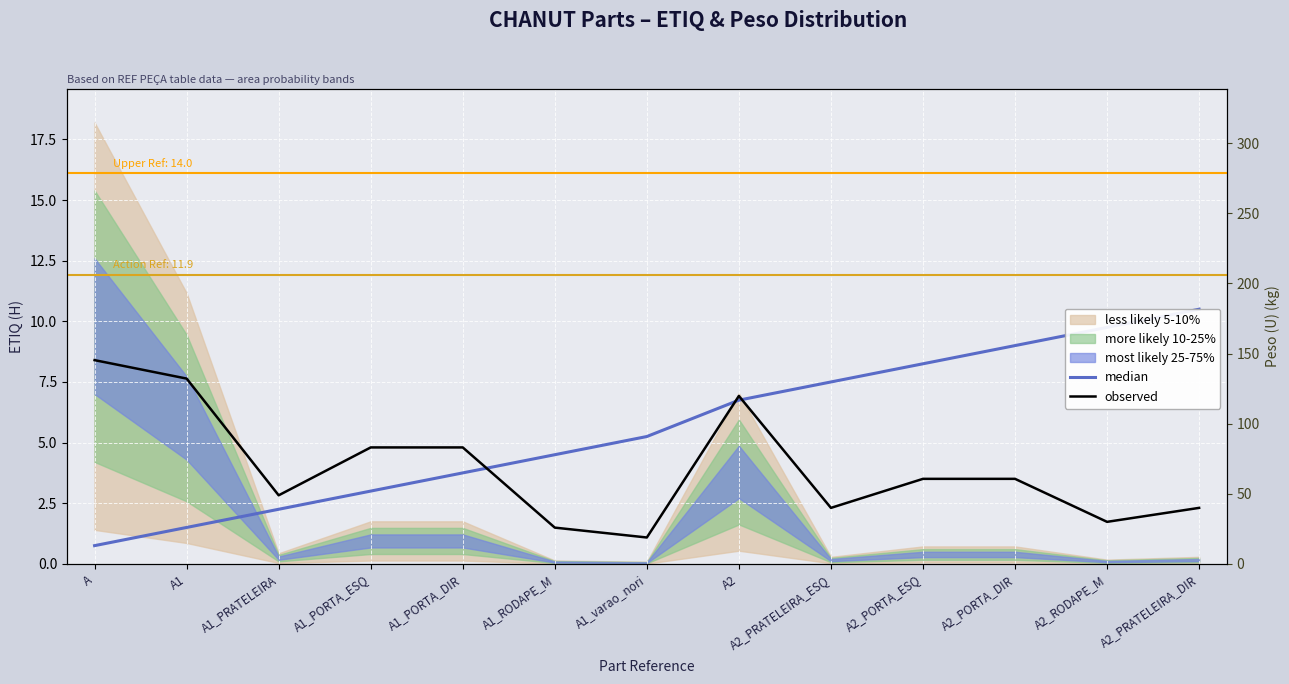

At how many categories does at least one series exceed 2?

13